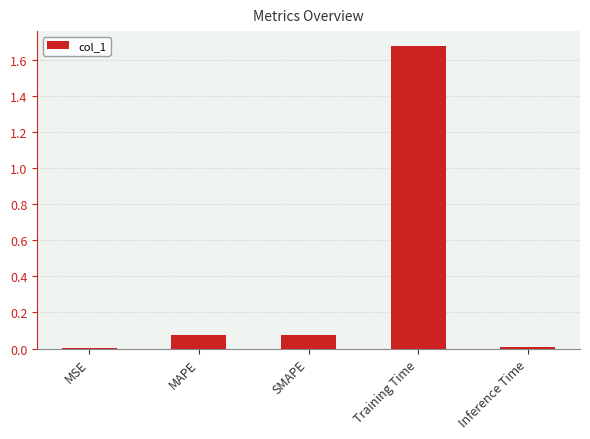

What is the sum of all values?

1.8